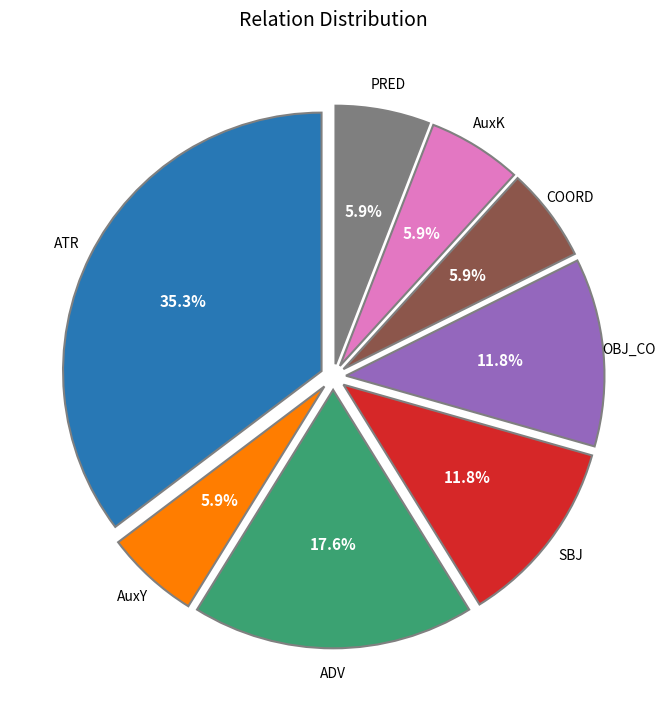

Does any single category account for the majority?

No